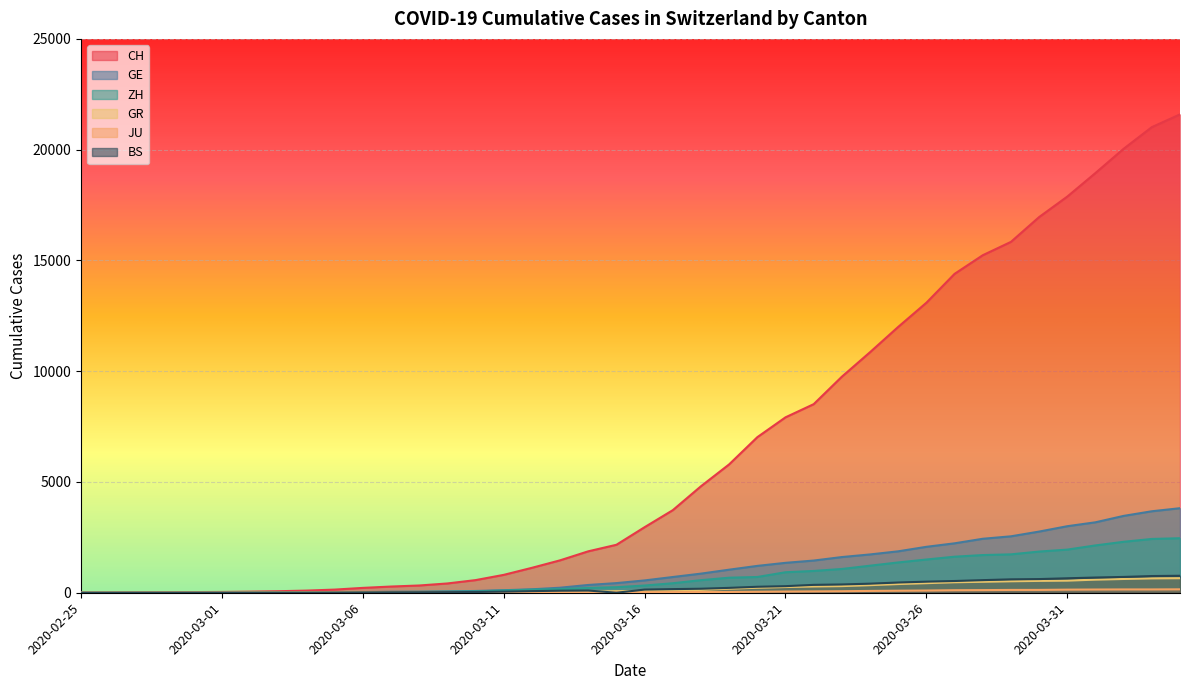

Which category has the lowest value in the GR series?

2020-02-25